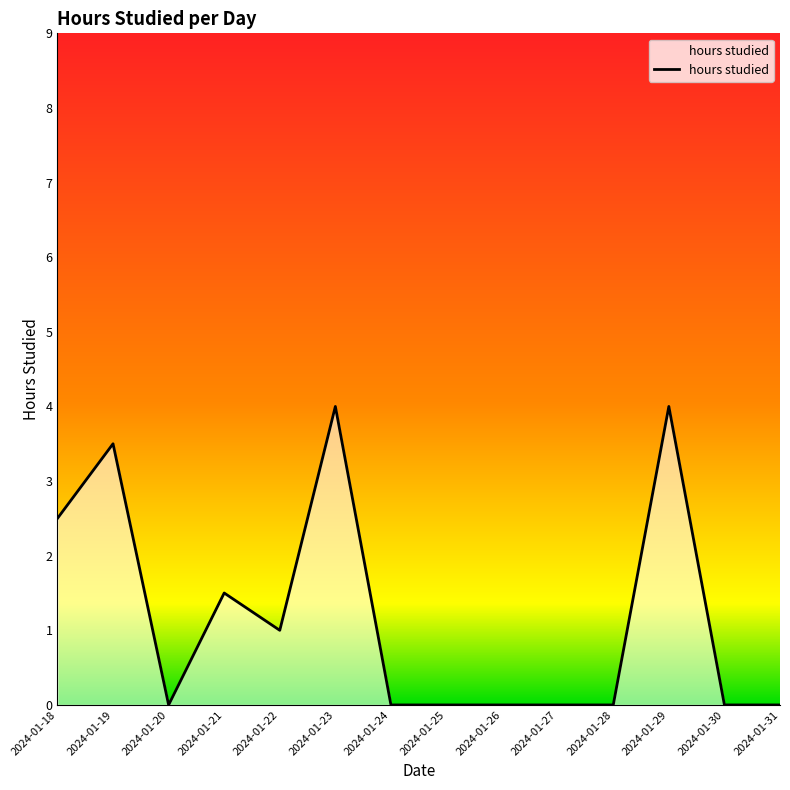

True or false: the data shows 0.0 at 2024-01-25.

True